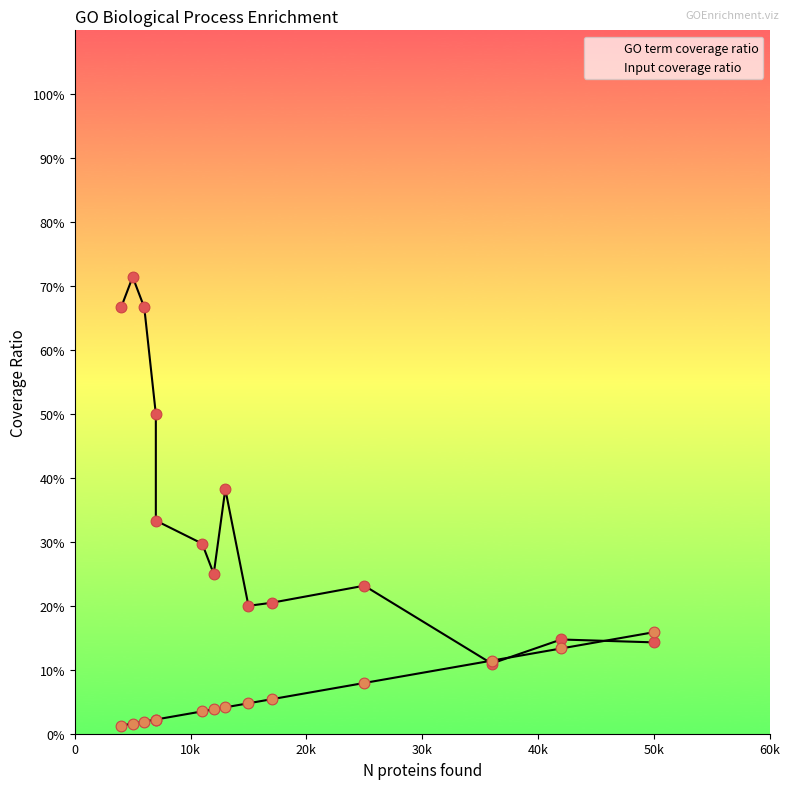

What are all the series names shown in the legend?

GO term coverage ratio, Input coverage ratio